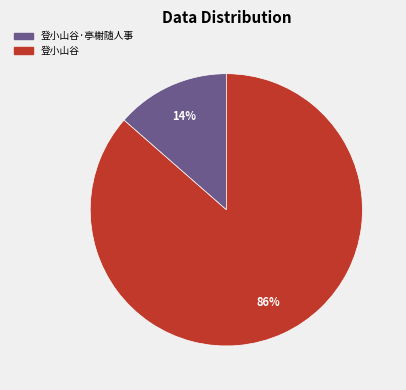

To the nearest percent, what is the average slice percentage?

50%